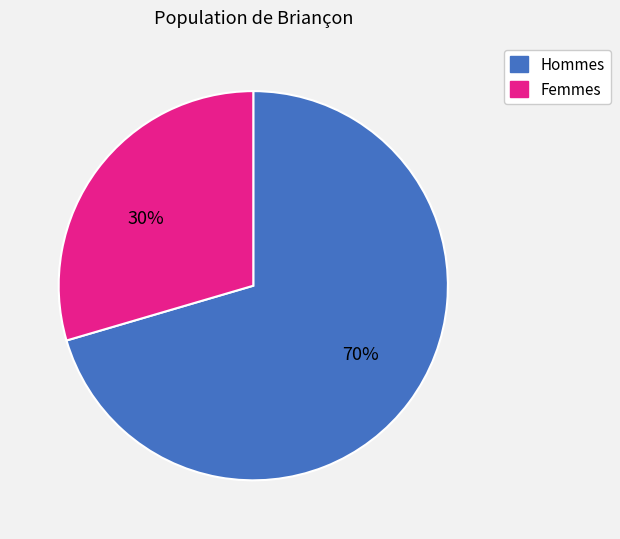

Does any single category account for the majority?

Yes